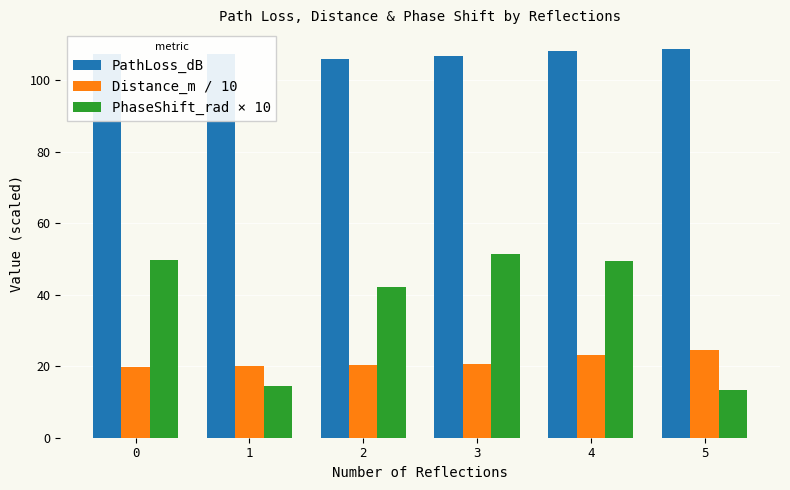

Which series has the largest total across all categories?

PathLoss_dB